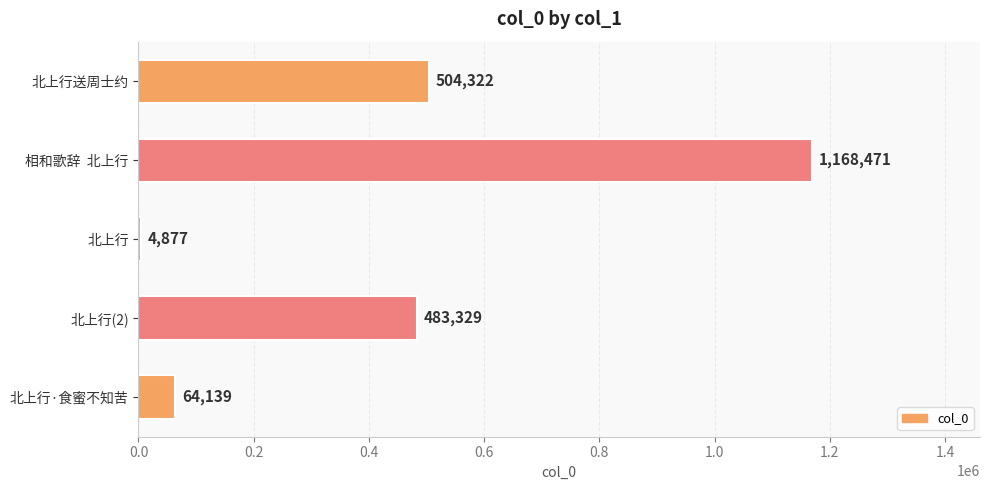

What is the sum of all values?

2225138